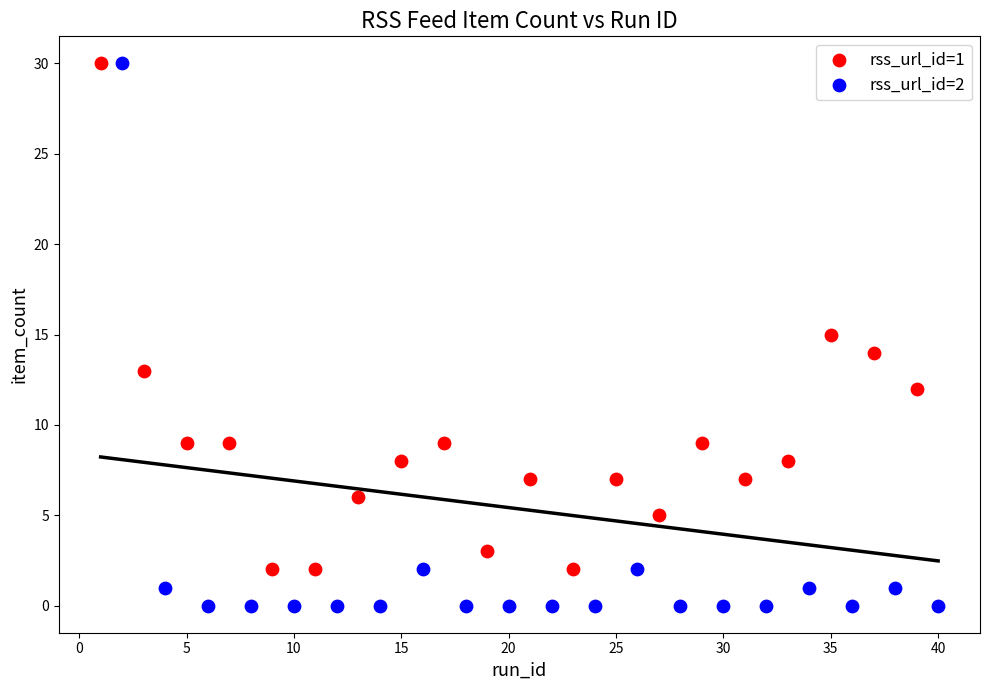

Which series reaches the minimum Y coordinate?

rss_url_id=2